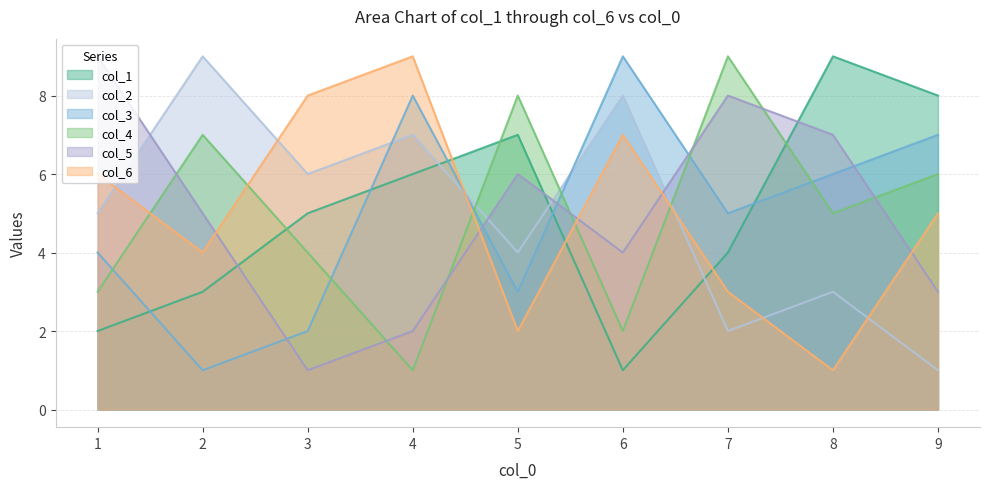

What is the difference between the second highest and minimum values in the col_6 series?

7